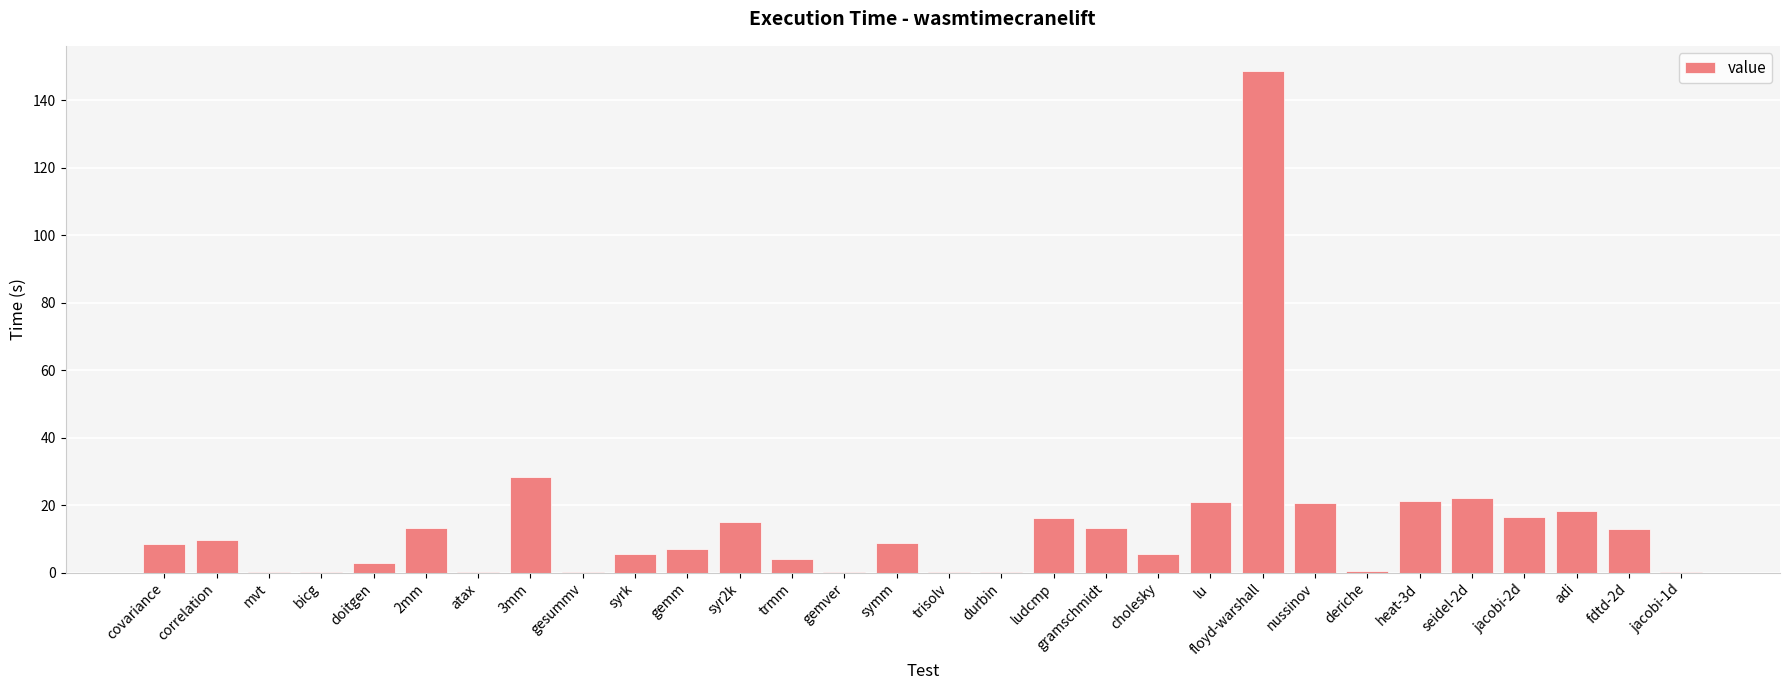

True or false: the data shows 7.0 at gemm.

True